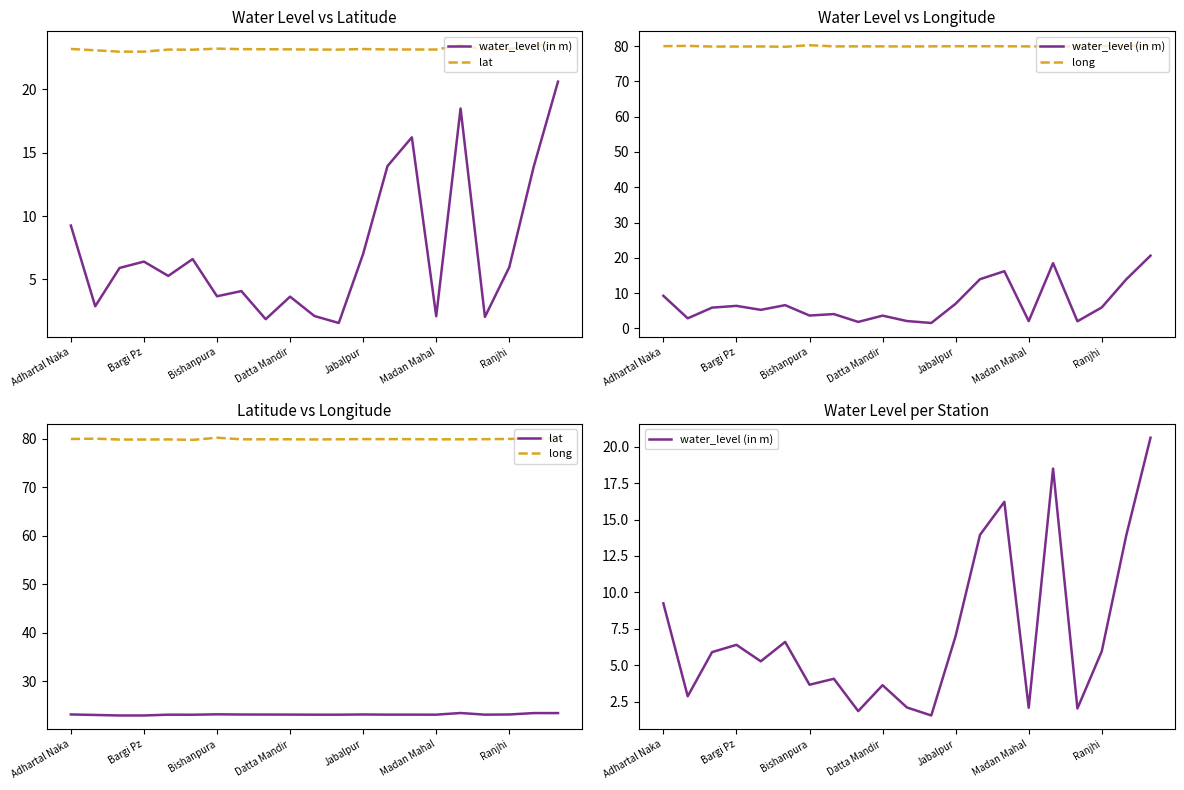

True or false: long has a value of 79.9 at Jabalpur.

True